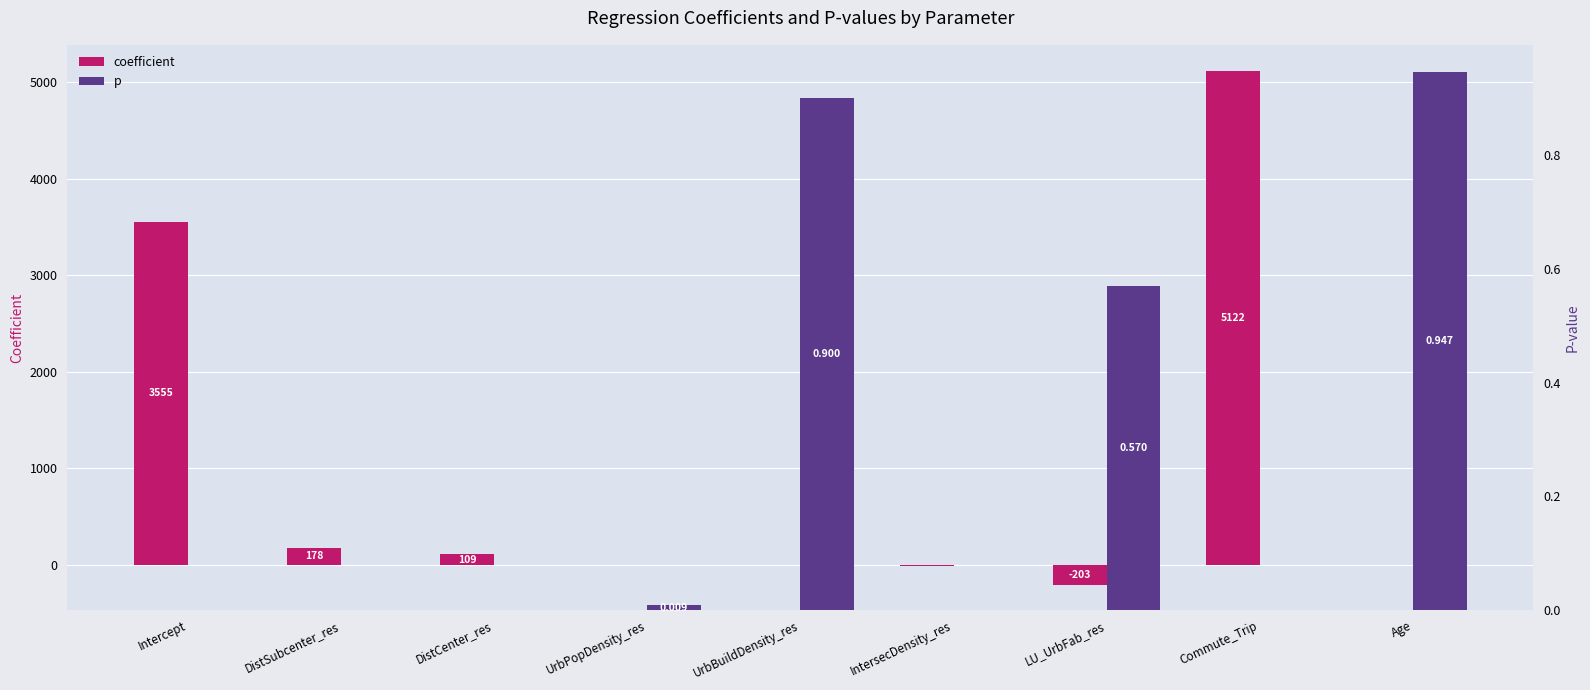

Which has a higher value, DistCenter_res or Age?

DistCenter_res